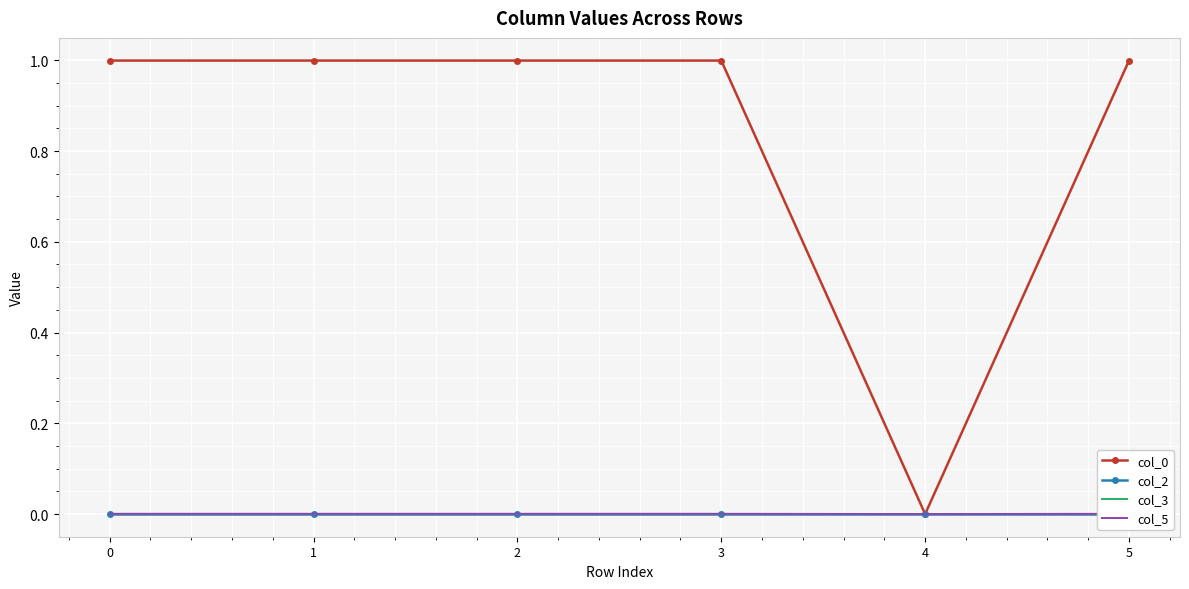

What is the difference between the highest and lowest values at 0?

1.0